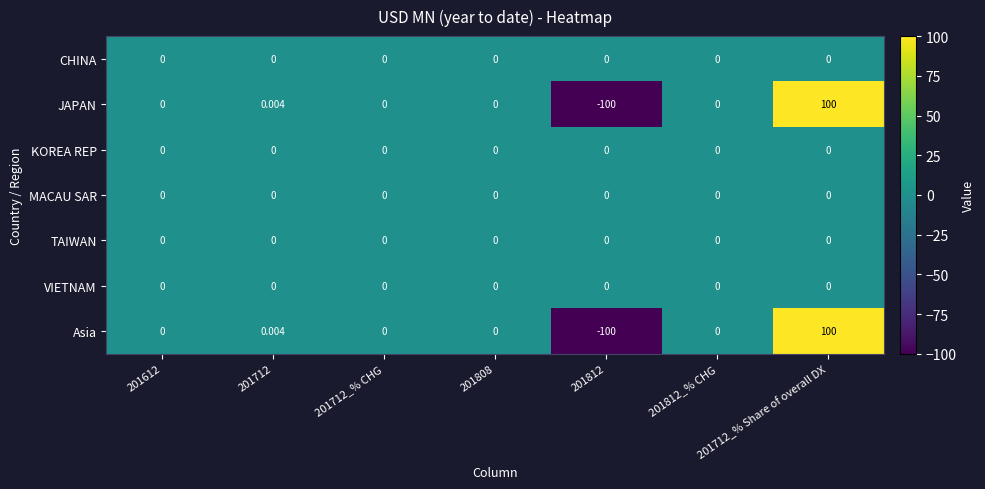

How many values in the JAPAN series are below 0?

1